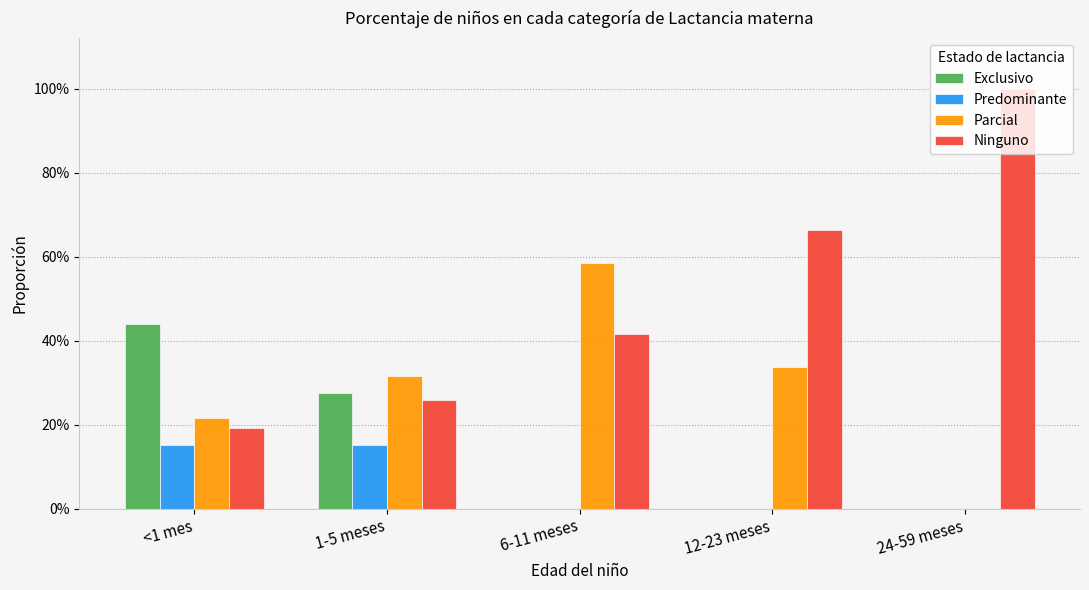

Rank the series at 24-59 meses from lowest to highest value.

Exclusivo, Predominante, Parcial, Ninguno